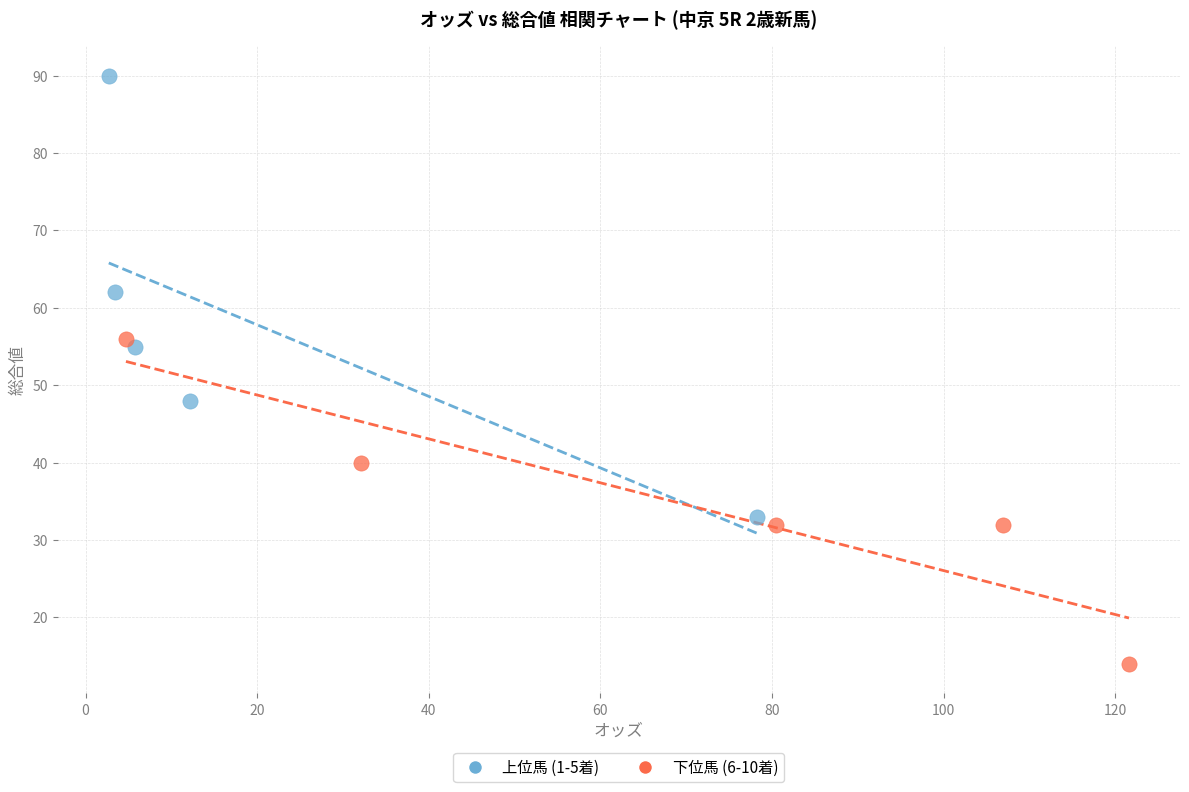

Which series has the largest Y range (max minus min)?

上位馬 (1-5着)